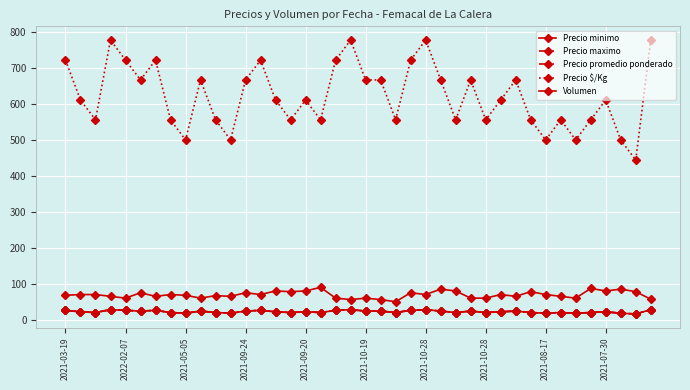

Is this an area chart (filled region under the line)?

No